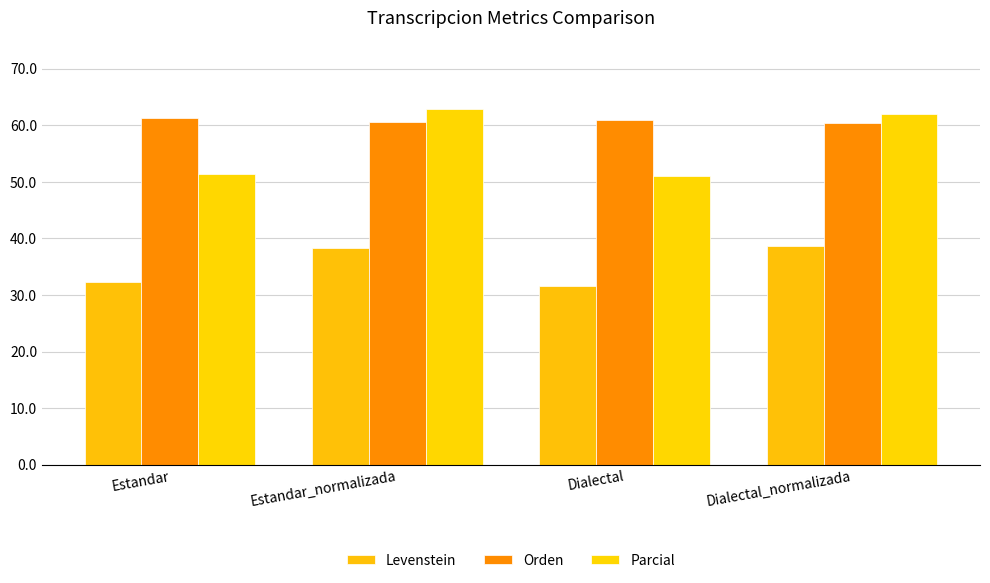

What is the total value across all series at Dialectal_normalizada?

161.1